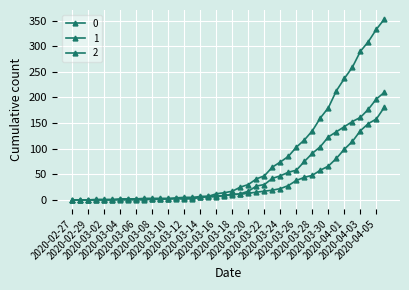

Reading right to left, extract all data points from this chart.

0: 353	333	309	290	259	237	213	180	160	135	117	103	85	74	64	47	41	30	25	17	14	12	7	5	5	5	4	2	2	2	0	0	0	0	0	0	0	0	0	0
1: 181	158	149	135	114	99	81	66	58	48	44	38	28	22	19	17	15	13	11	11	8	8	7	7	4	3	3	3	3	3	3	2	2	2	0	0	0	0	0	0
2: 210	197	177	161	153	143	133	123	104	91	75	58	54	47	42	30	27	17	12	10	9	6	6	5	2	2	2	2	1	1	1	2	1	1	1	1	1	0	0	0